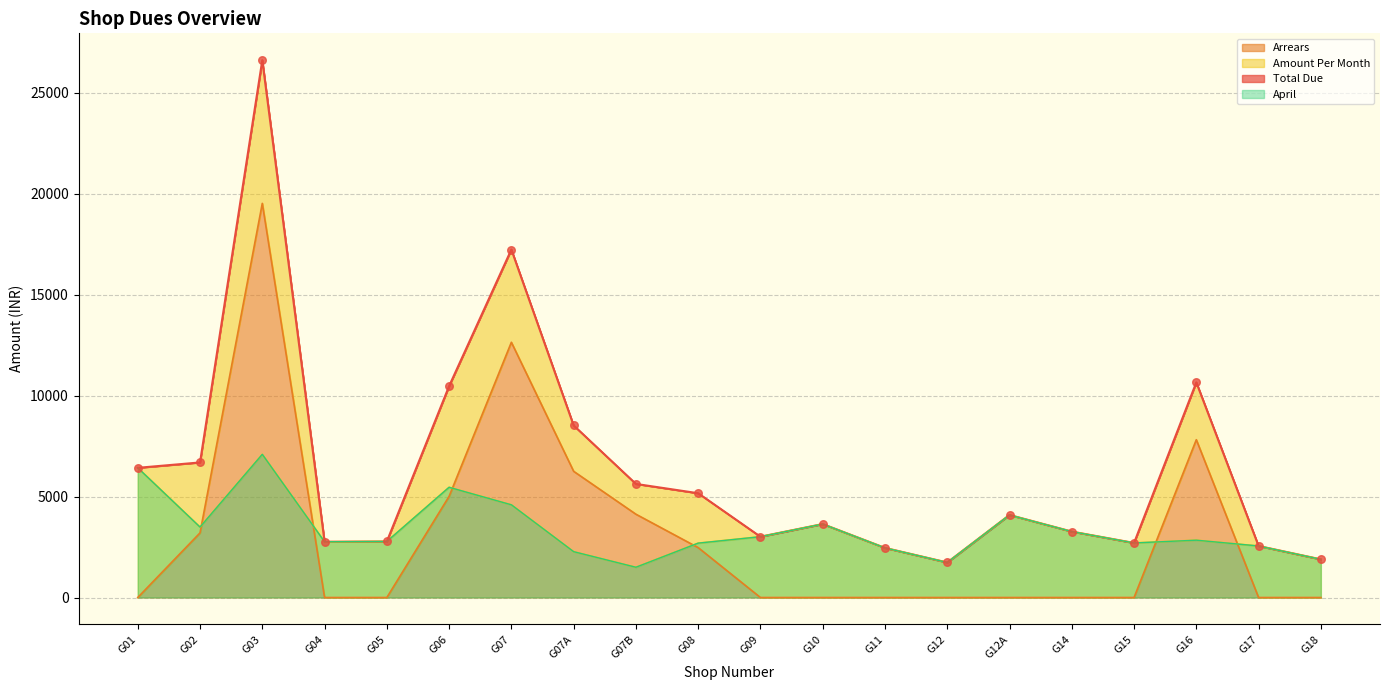

Which series has the largest total across all categories?

Total Due